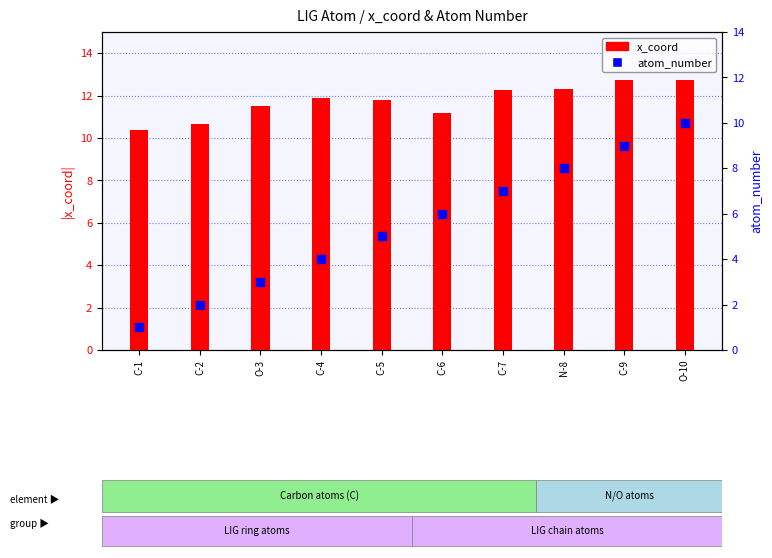

At which category is the sum across all series the highest?

O-10